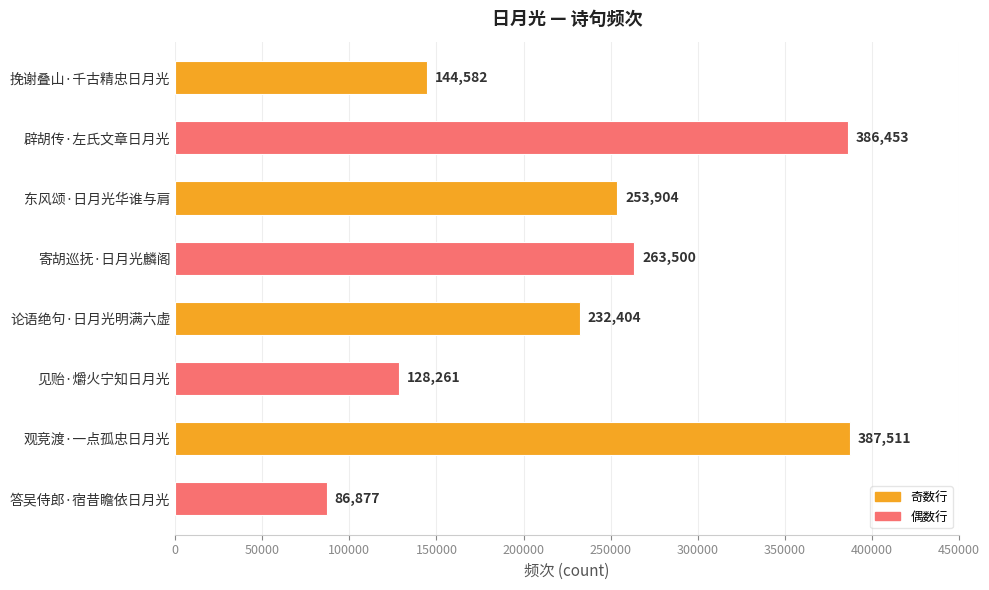

The chart shows a value of 263500 at 寄胡巡抚·日月光麟阁. True or false?

True